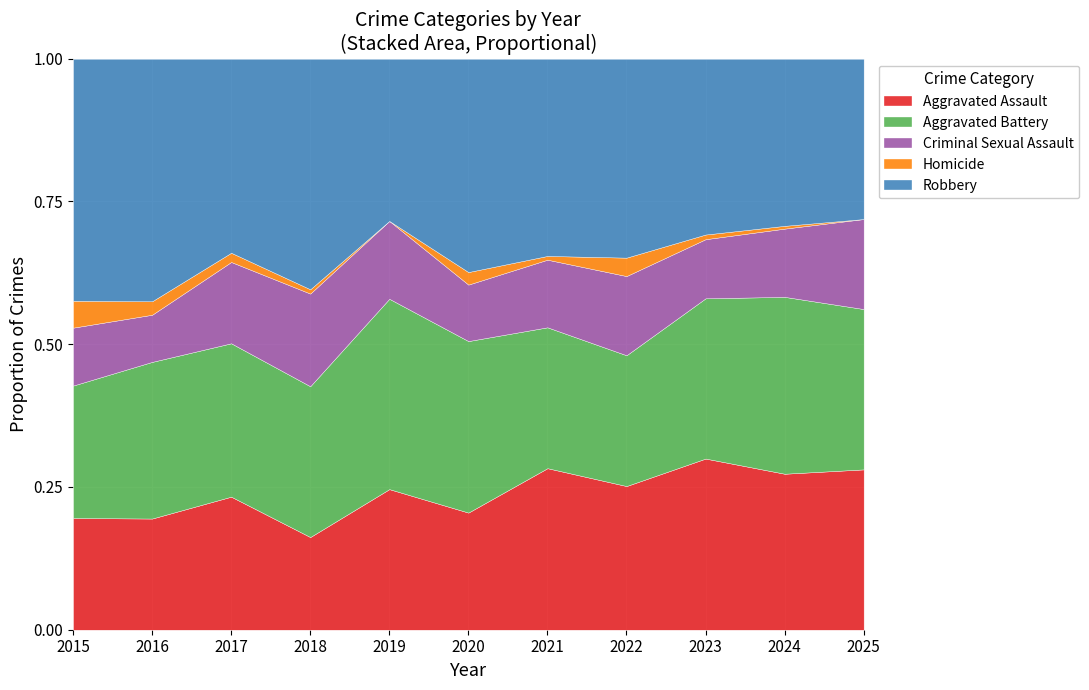

At which label does Aggravated Assault reach its minimum?

2018